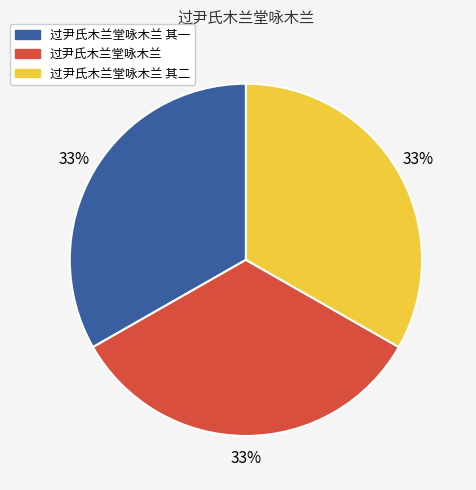

To the nearest percent, what percentage of the pie is 过尹氏木兰堂咏木兰?

33%